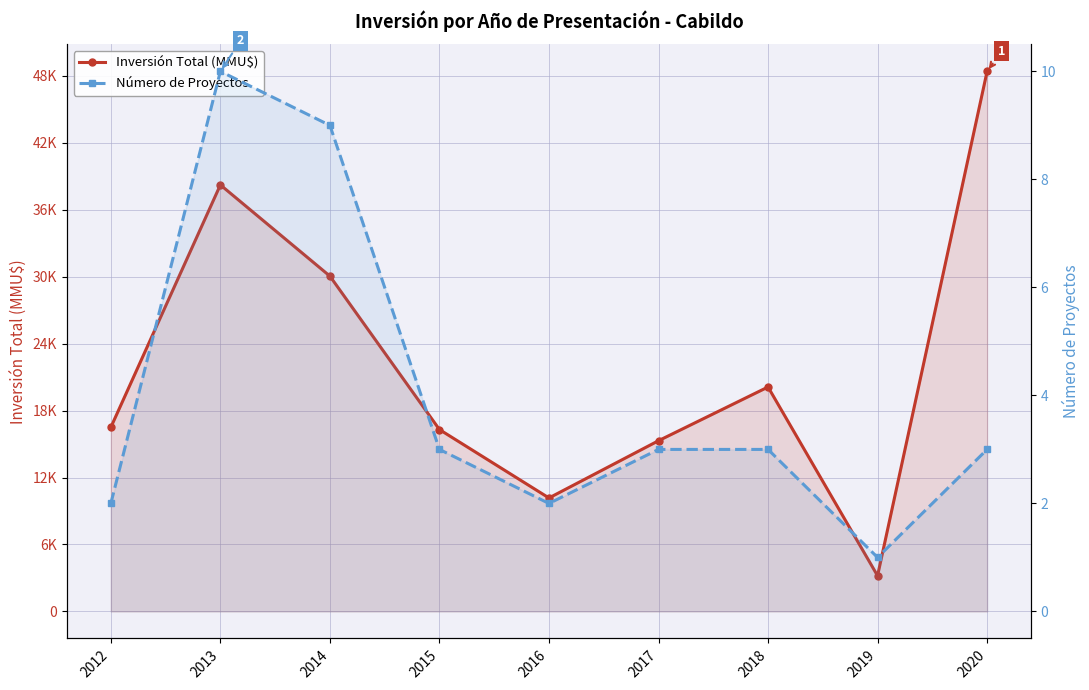

Reading right to left, transcribe all the data shown in this chart.

Inversión Total (MMU$): 48400	3200	20114	15300	10170	16300	30050	38225	16500
Número de Proyectos: 3	1	3	3	2	3	9	10	2